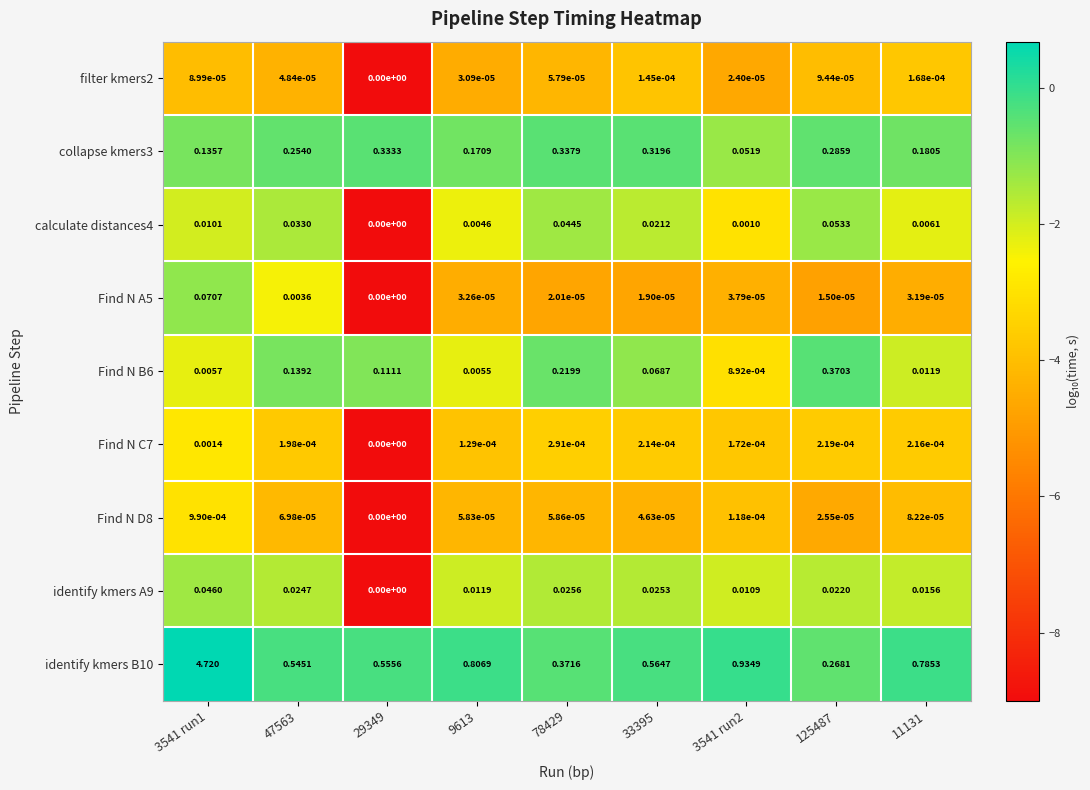

How many categories are shown in the chart?

9